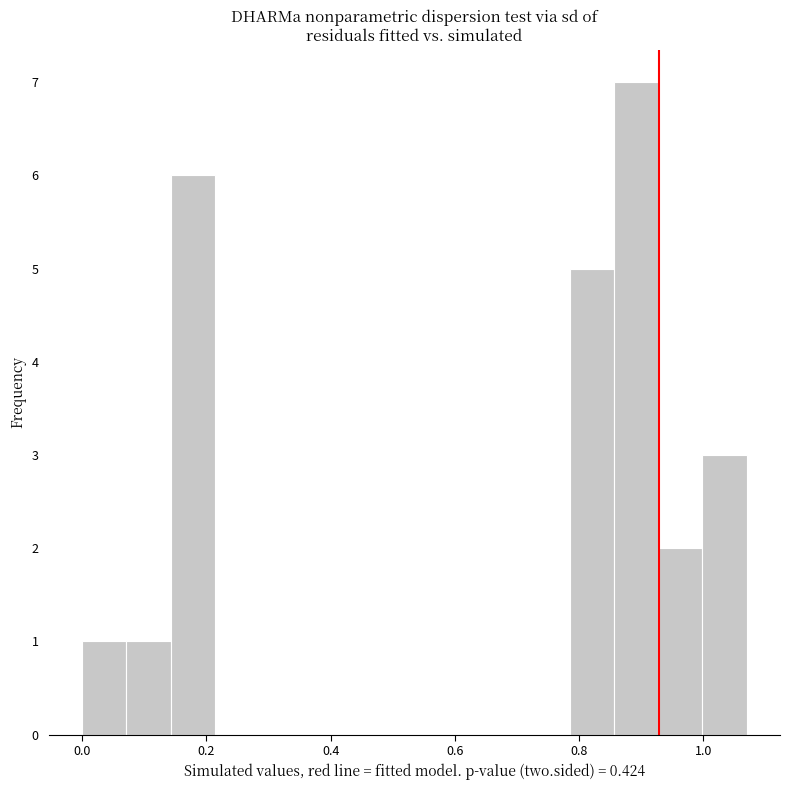

Around what value on the x-axis is the tallest bar? Give the approximate position of its centre, as read against the axis.

0.90